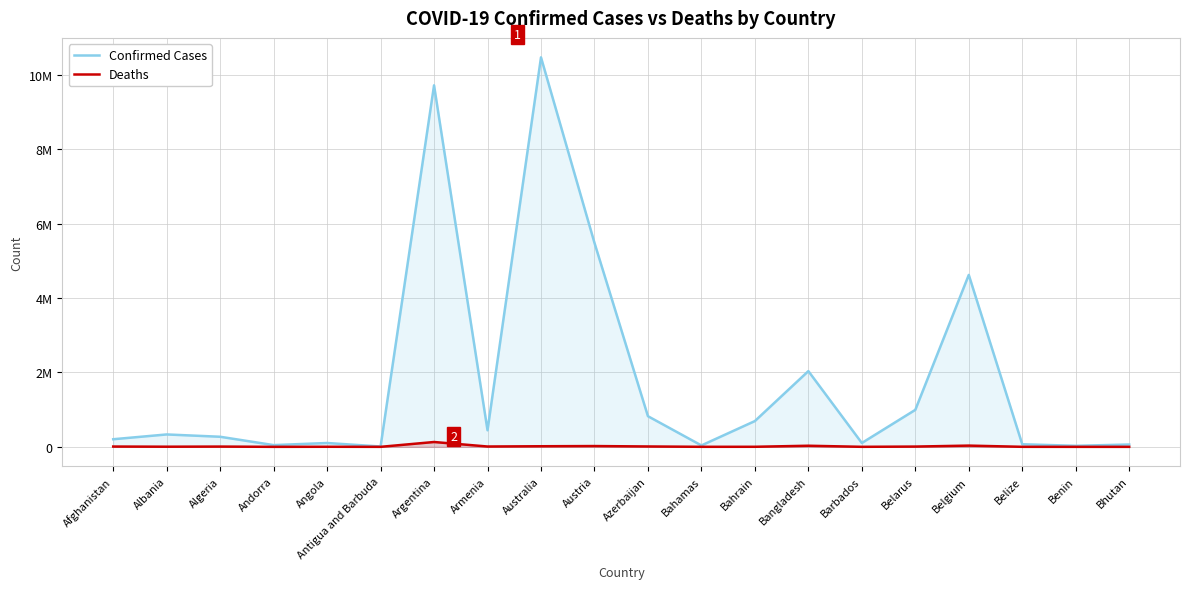

At which category does the chart reach its minimum across all series?

Bhutan